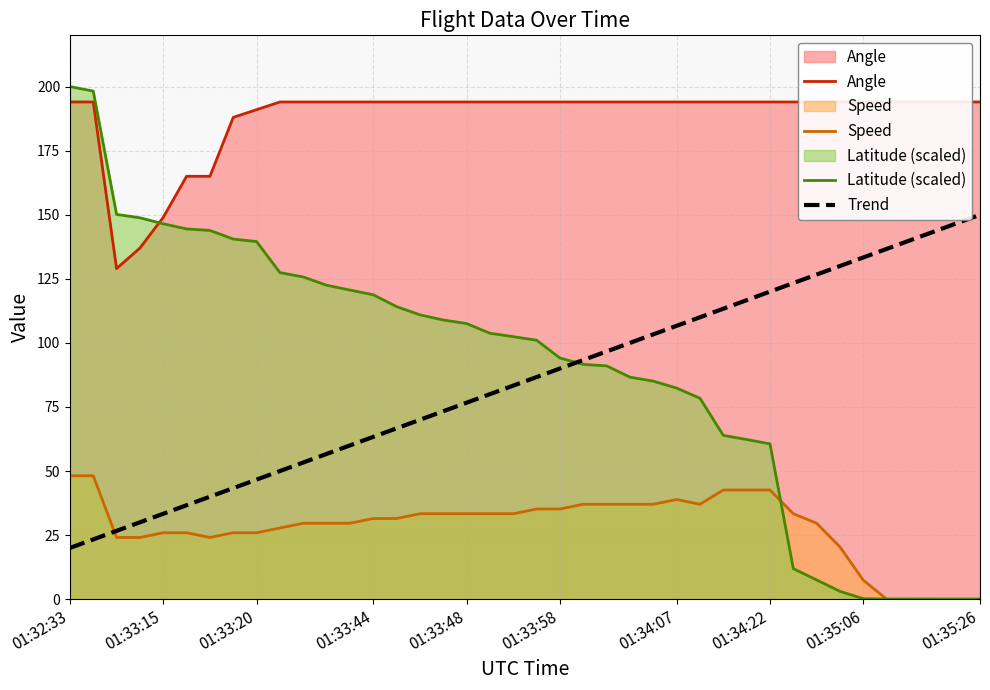

True or false: Trend and Speed cross at least once.

True